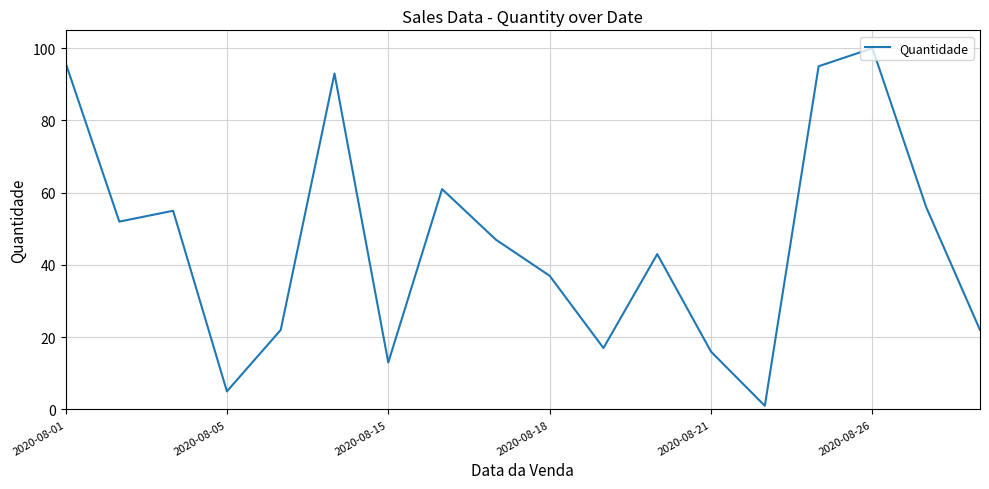

What is the greatest value displayed?

100